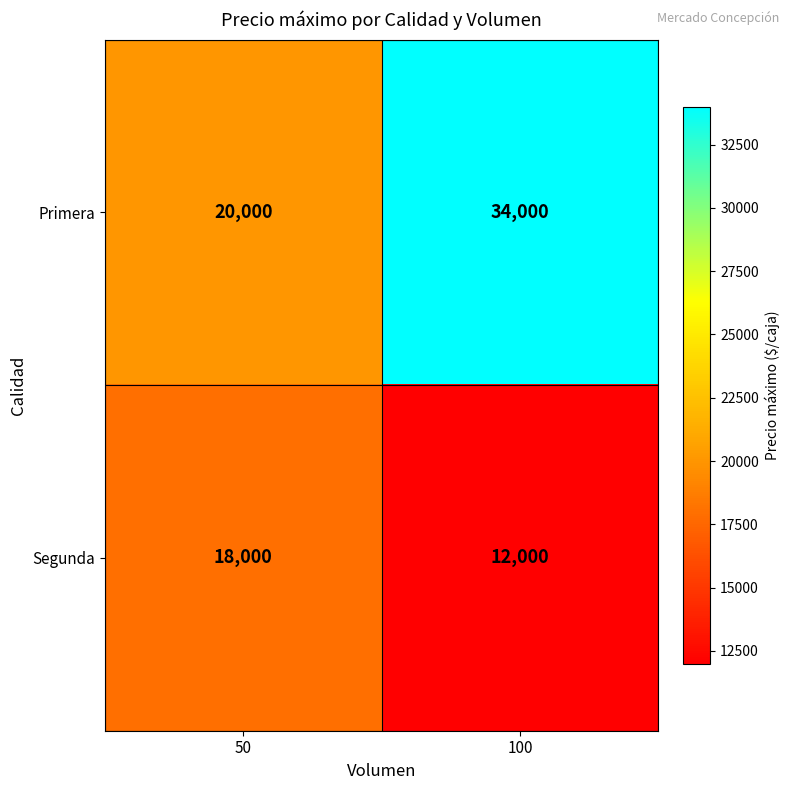

Reading left to right, list all the values displayed in this chart.

Primera: 20000	34000
Segunda: 18000	12000